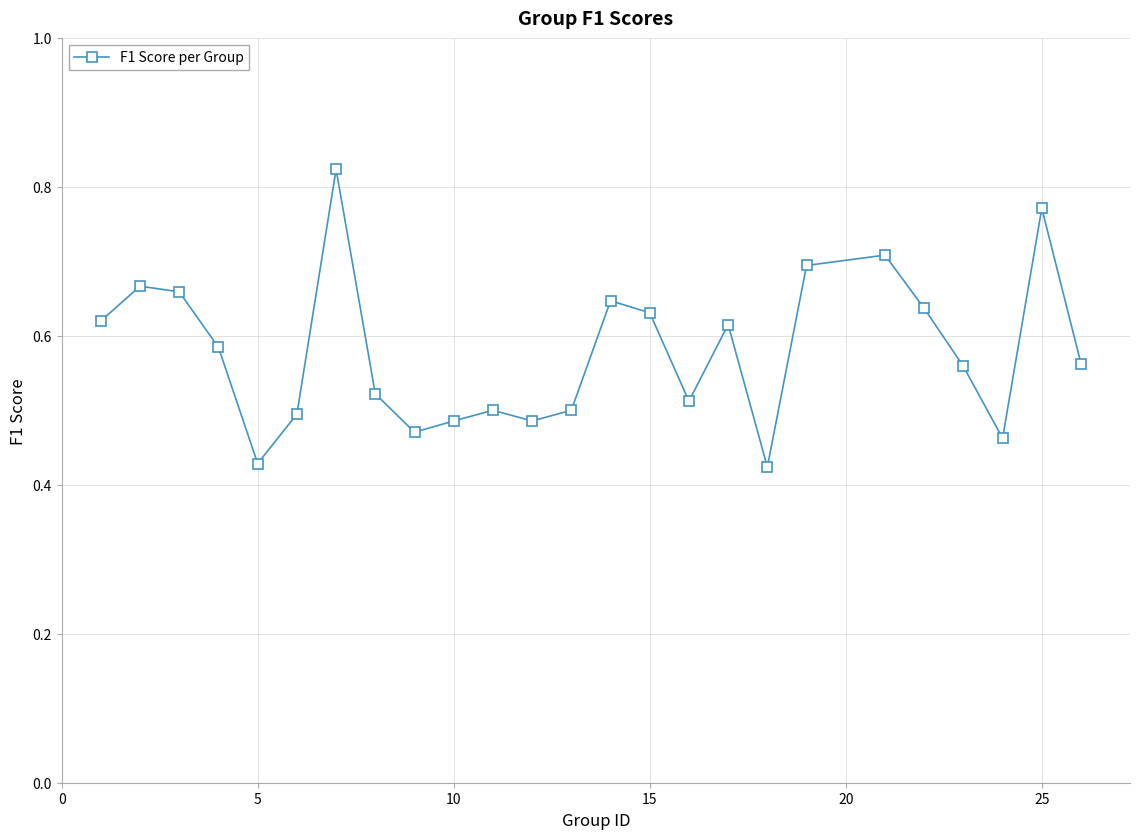

True or false: the data has more than 0 interior local peaks.

True